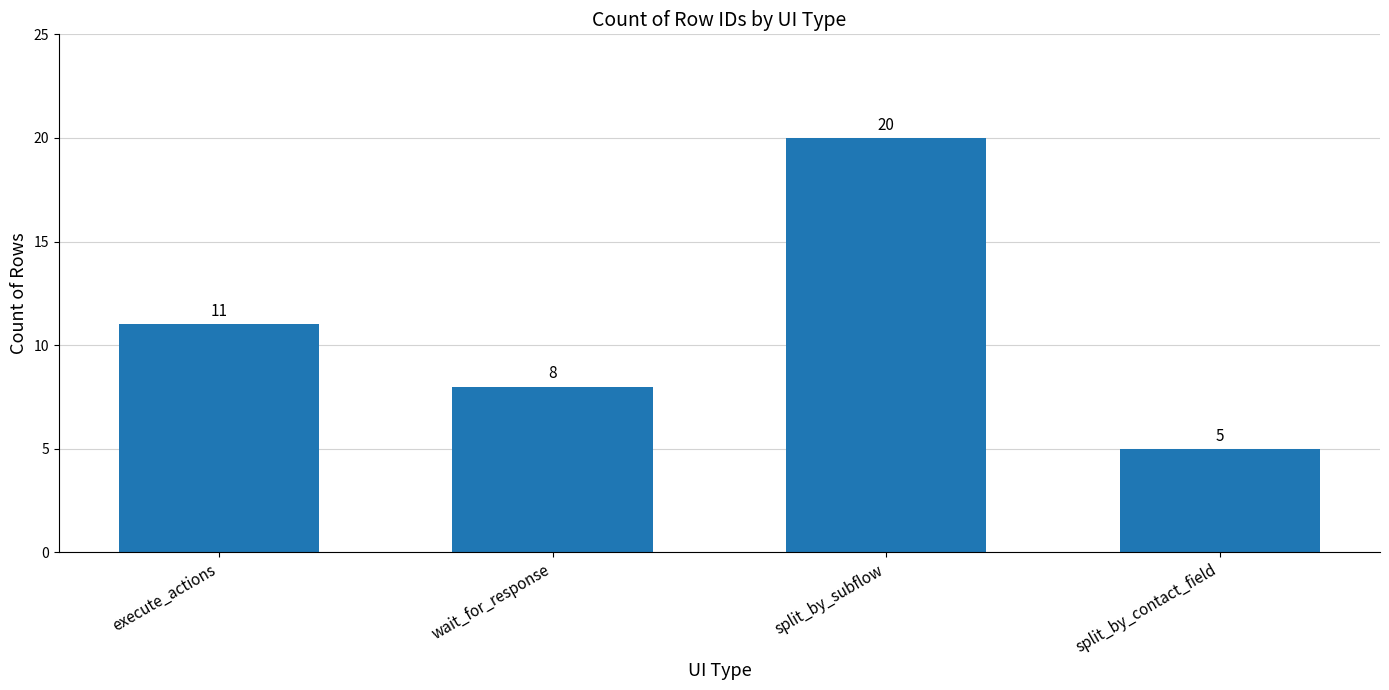

Is it true that the value at wait_for_response is 3?

False